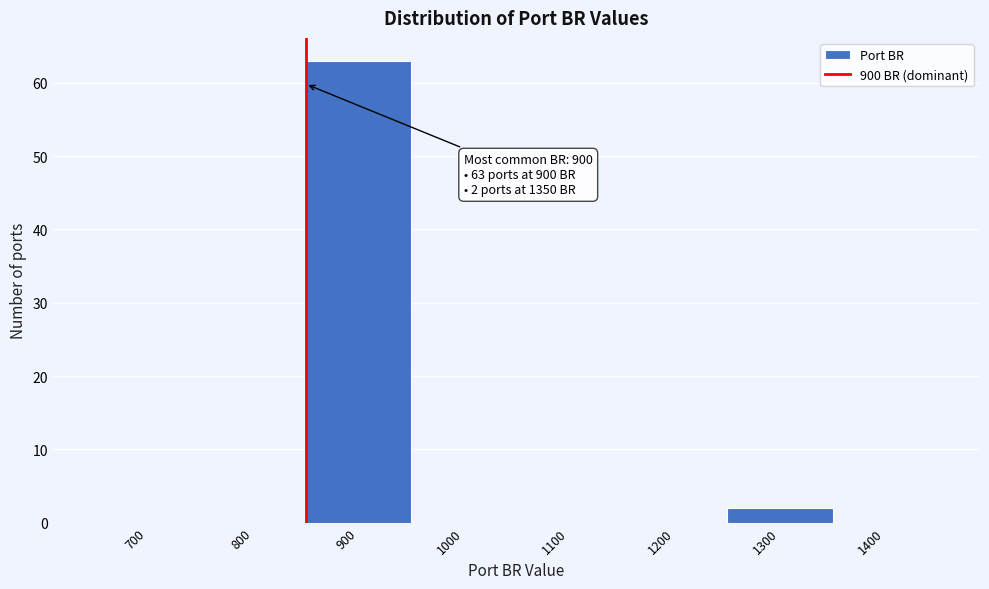

Reading right to left, list all the values displayed in this chart.

1400=0	1300=2	1200=0	1100=0	1000=0	900=63	800=0	700=0